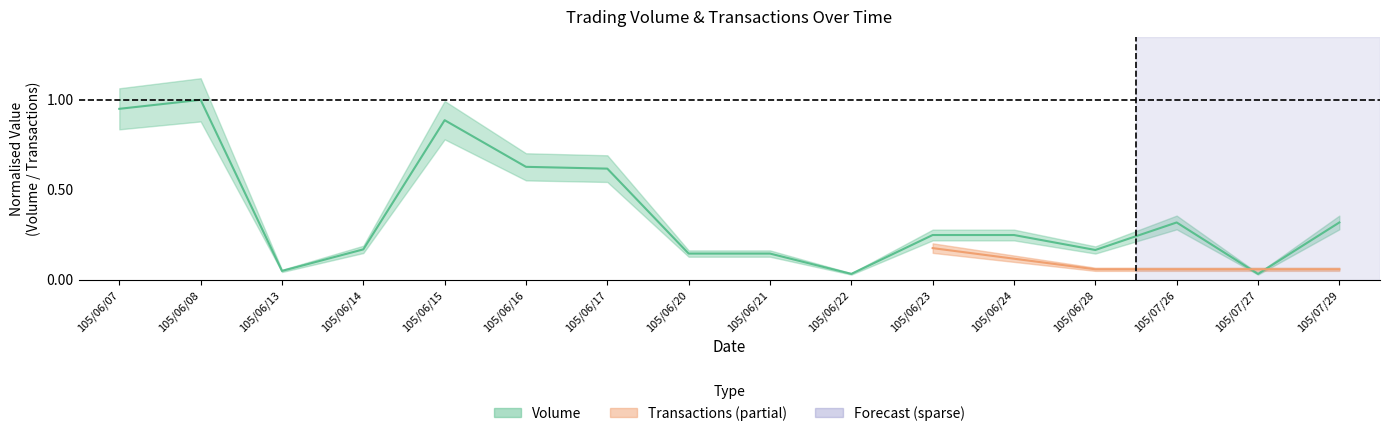

Reading left to right, extract all data points from this chart.

105/06/07=1.0	105/06/08=1.0	105/06/13=0.0	105/06/14=0.2	105/06/15=0.9	105/06/16=0.6	105/06/17=0.6	105/06/20=0.1	105/06/21=0.1	105/06/22=0.0	105/06/23=0.2	105/06/24=0.2	105/06/28=0.2	105/07/26=0.3	105/07/27=0.0	105/07/29=0.3